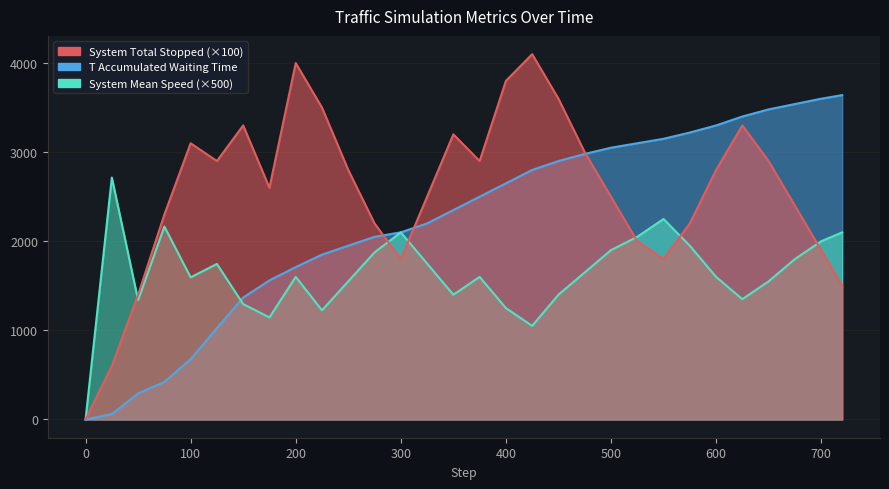

Does the chart display data point markers on the line(s)?

No